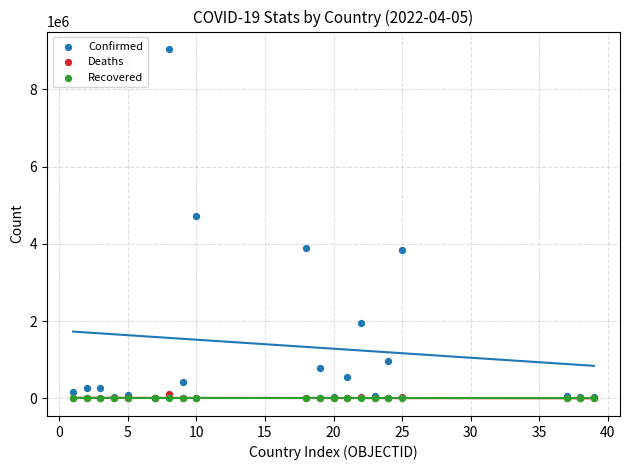

Across all series, what Y value is closest to 4520562?

4722185